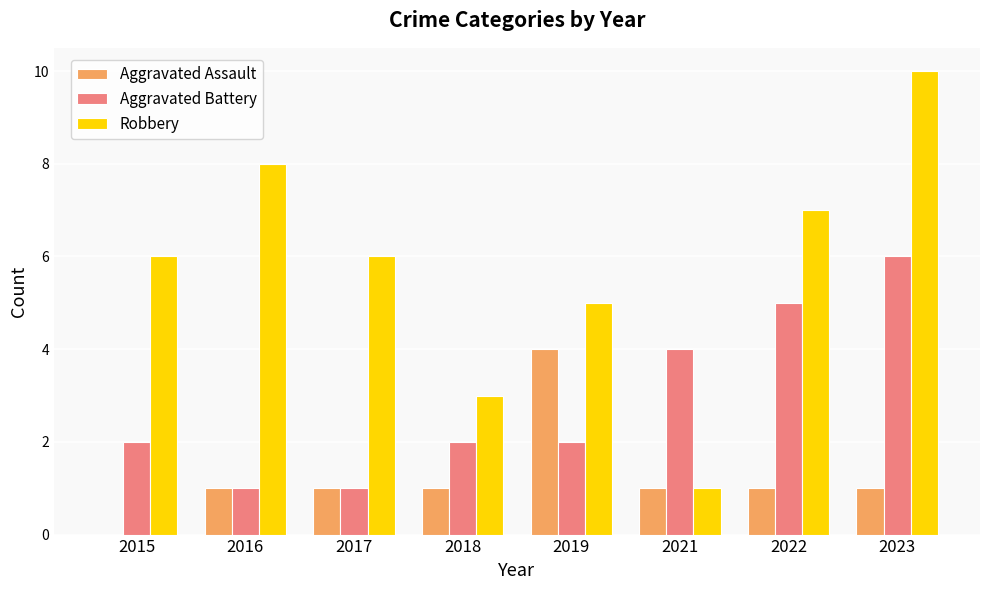

Which series changed the most between 2019 and 2021?

Robbery